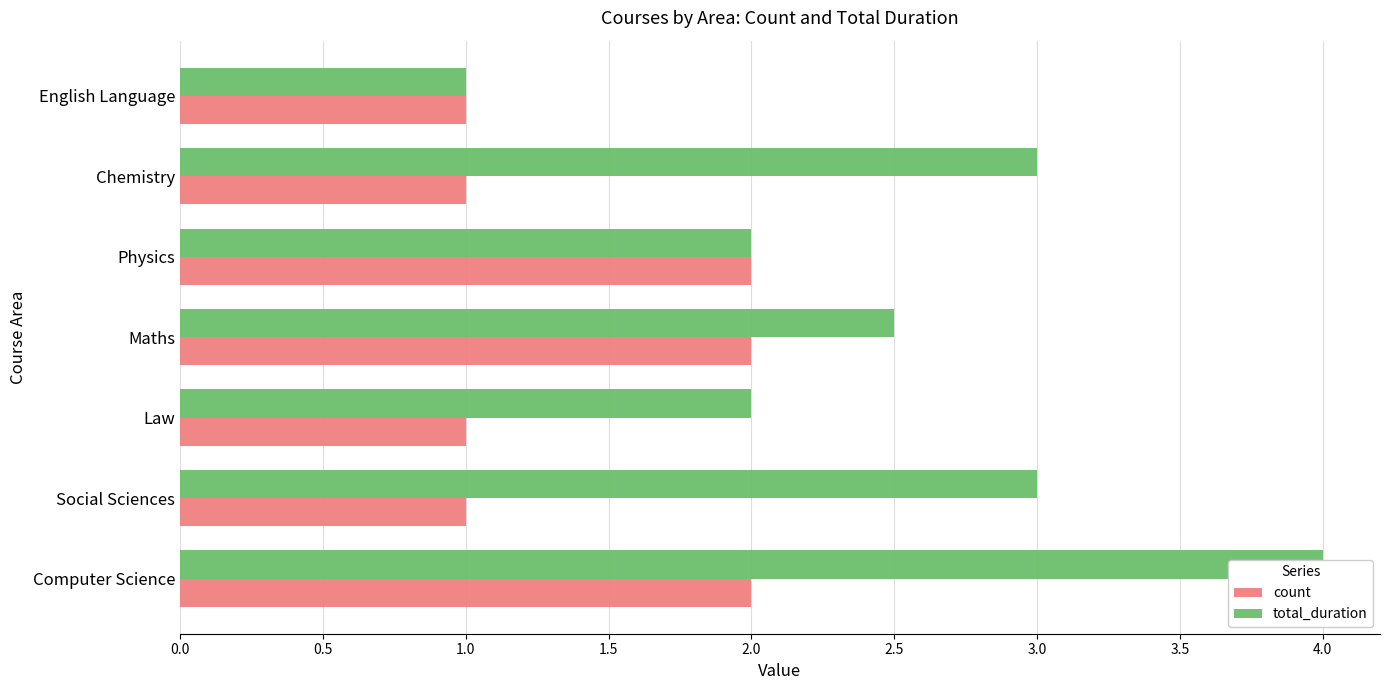

Rank the series by their maximum value, from highest to lowest.

total_duration, count